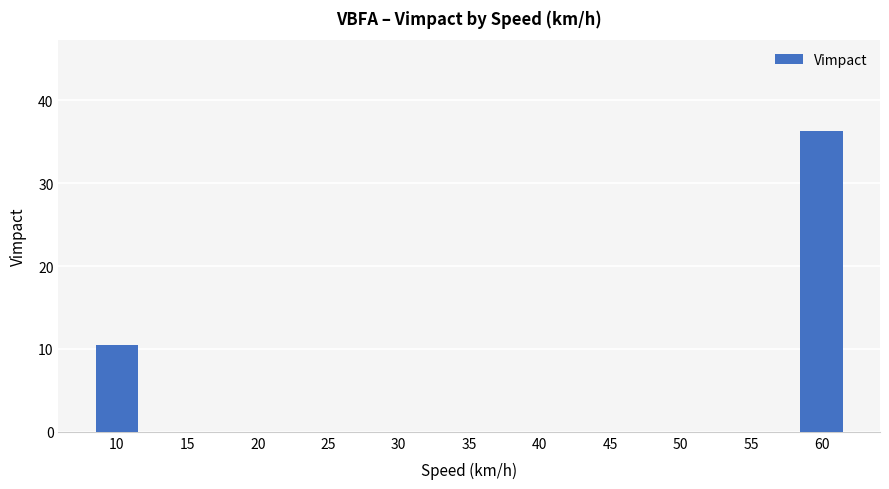

What is the change in value from 55 to 60?

+36.3